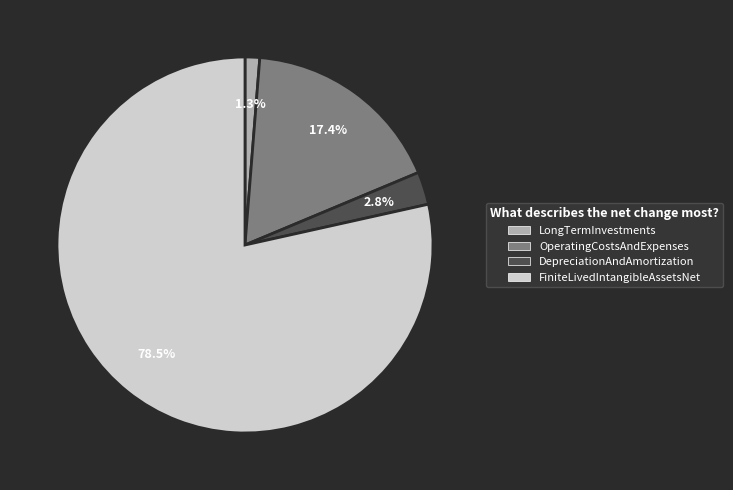

The DepreciationAndAmortization slice represents 3% of the pie. True or false?

True